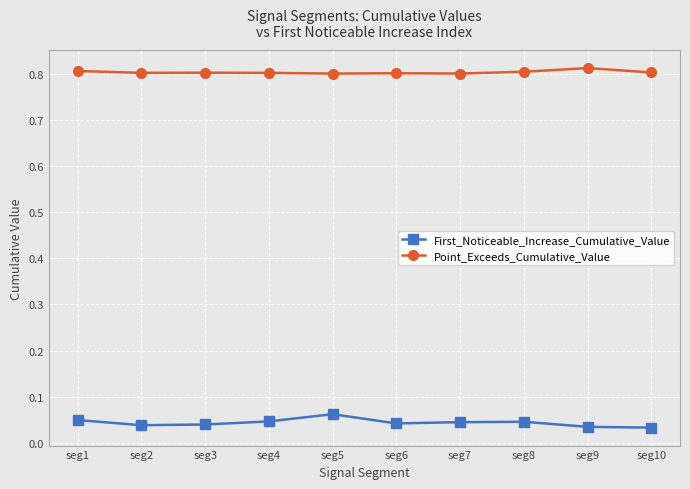

Which series has the largest range (max minus min)?

First_Noticeable_Increase_Cumulative_Value